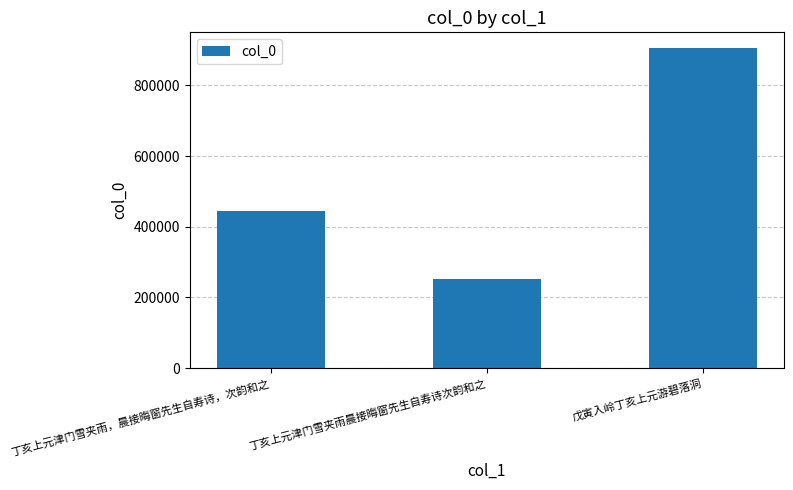

What is the minimum value shown in the chart?

251863